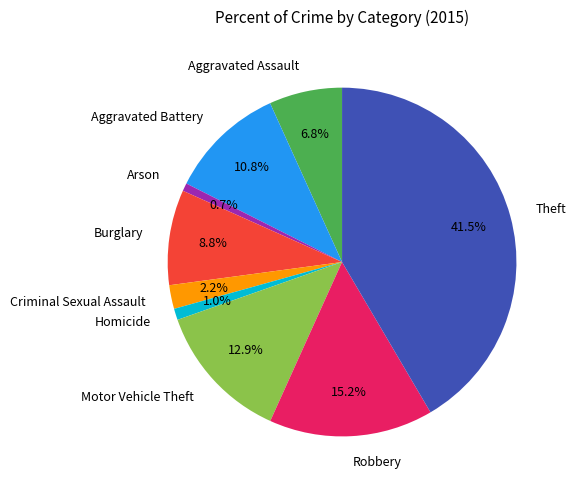

To the nearest percent, what is the difference between the Aggravated Battery and Aggravated Assault slice percentages?

4%